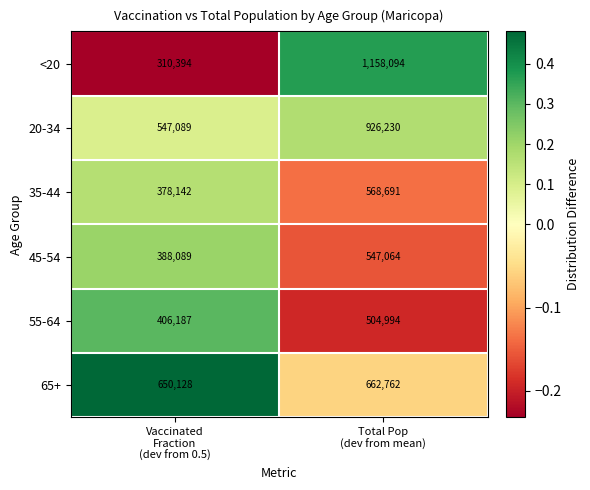

Which series has the largest range (max minus min)?

<20